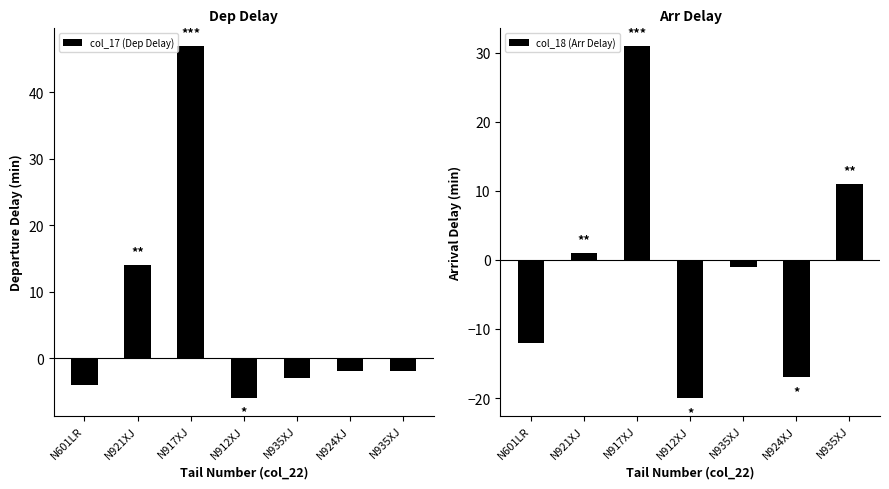

Is the value of col_18 (Arr Delay) at N912XJ greater than the value of col_17 (Dep Delay) at N935XJ?

No